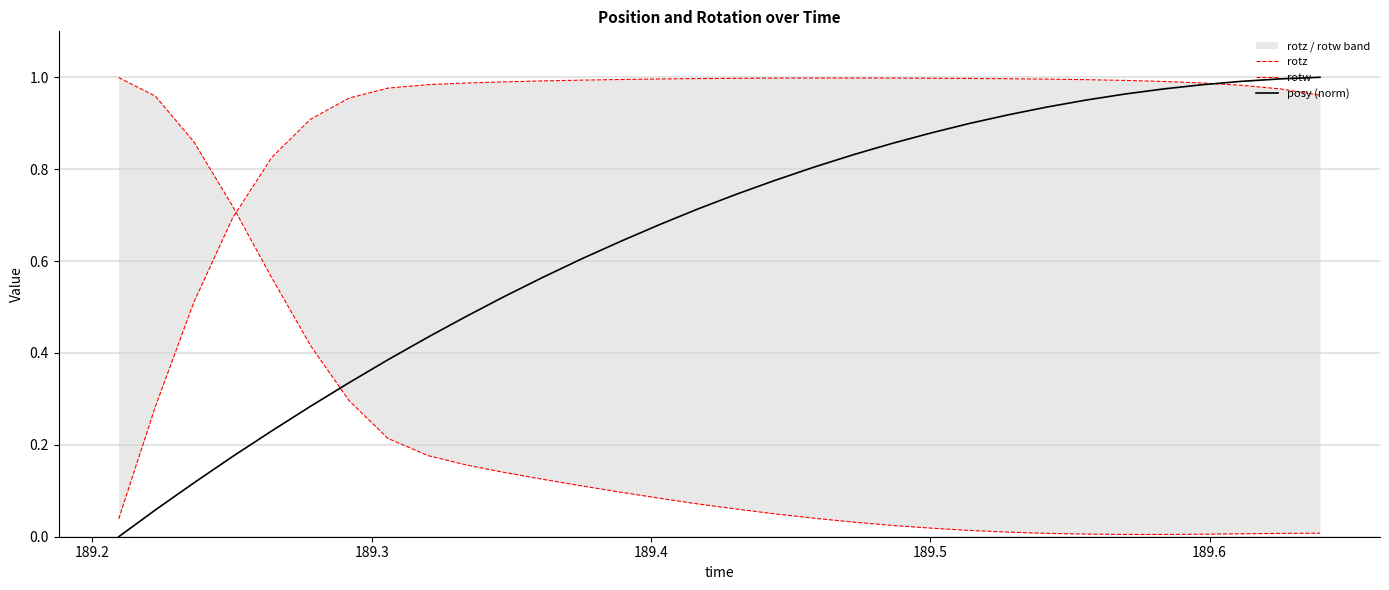

How many series are shown in this chart?

3